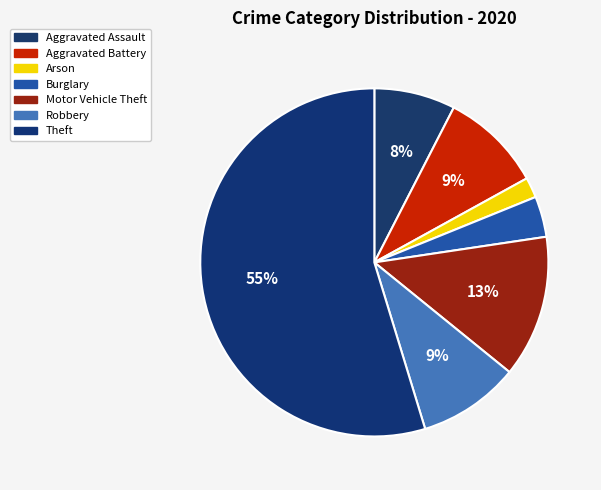

How many slices are in this pie chart?

7